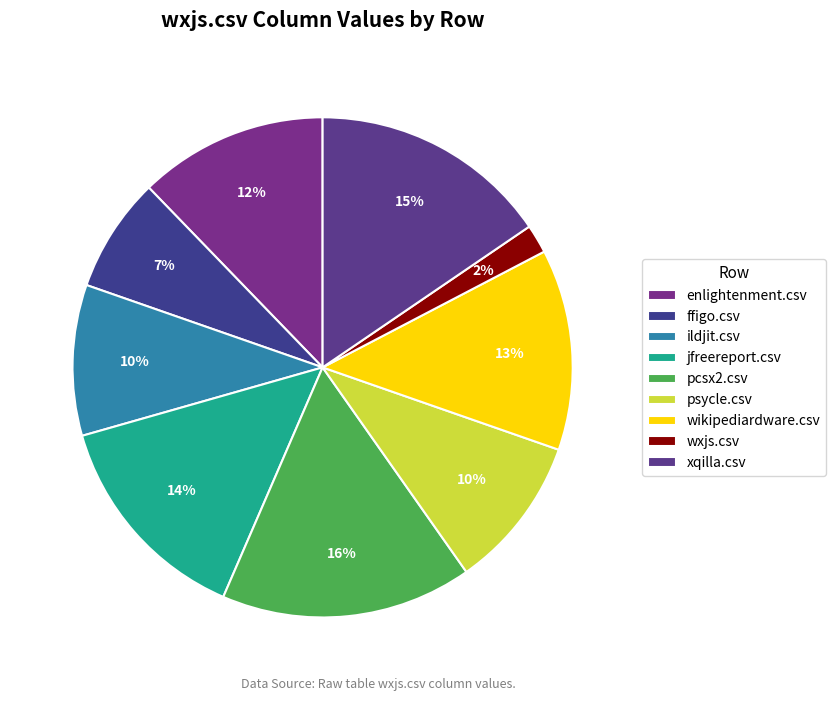

Count the number of slices in the pie.

9